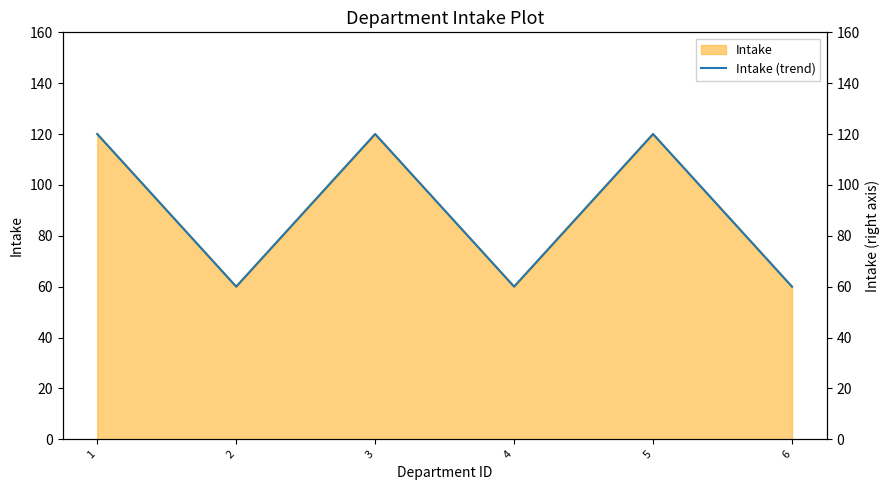

Reading left to right, transcribe all the data shown in this chart.

1=120	2=60	3=120	4=60	5=120	6=60